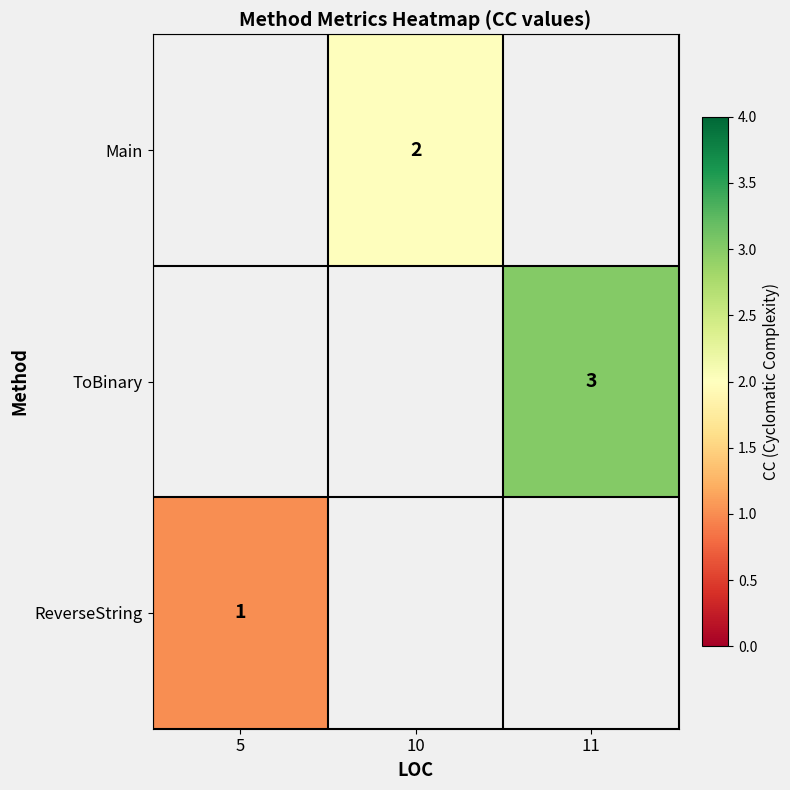

Is it true that Main equals 0 at 10?

False